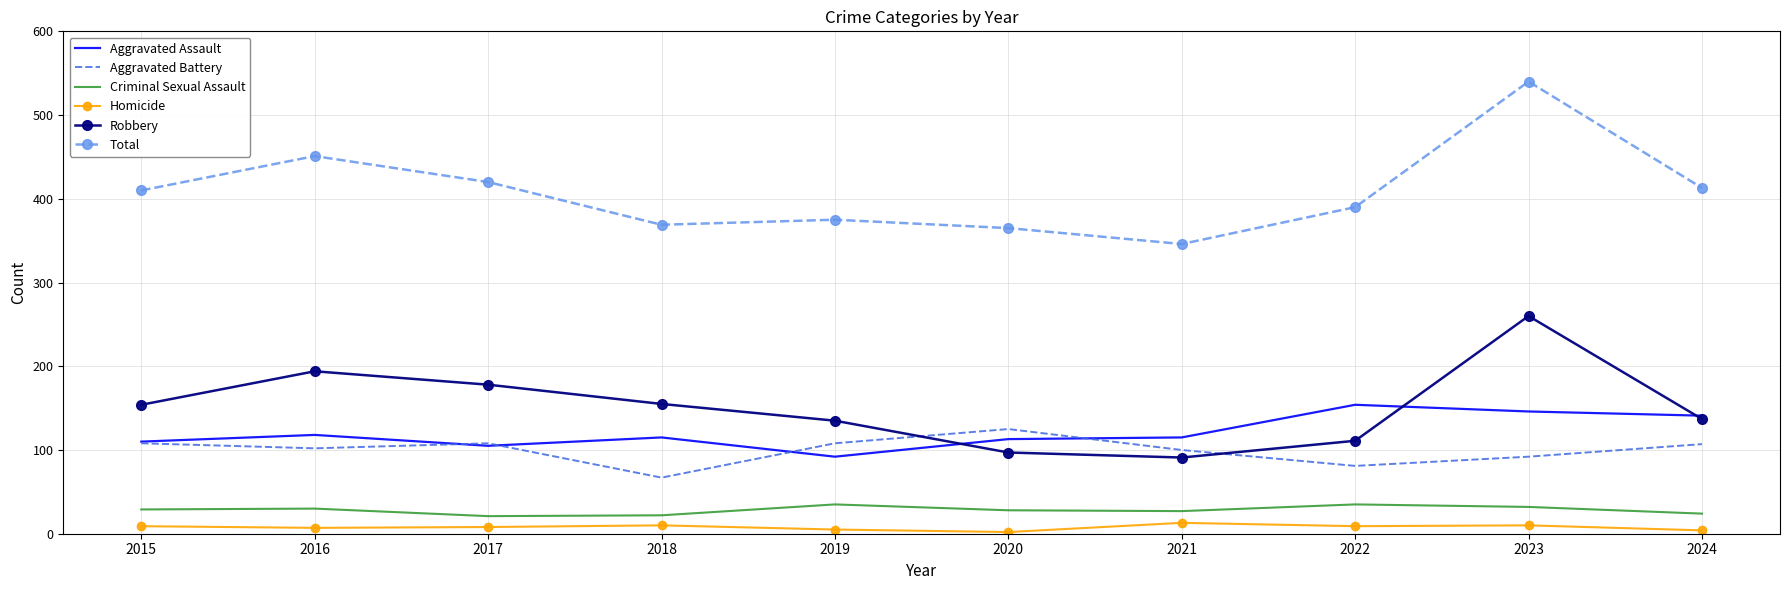

Count the number of data series in this chart.

6